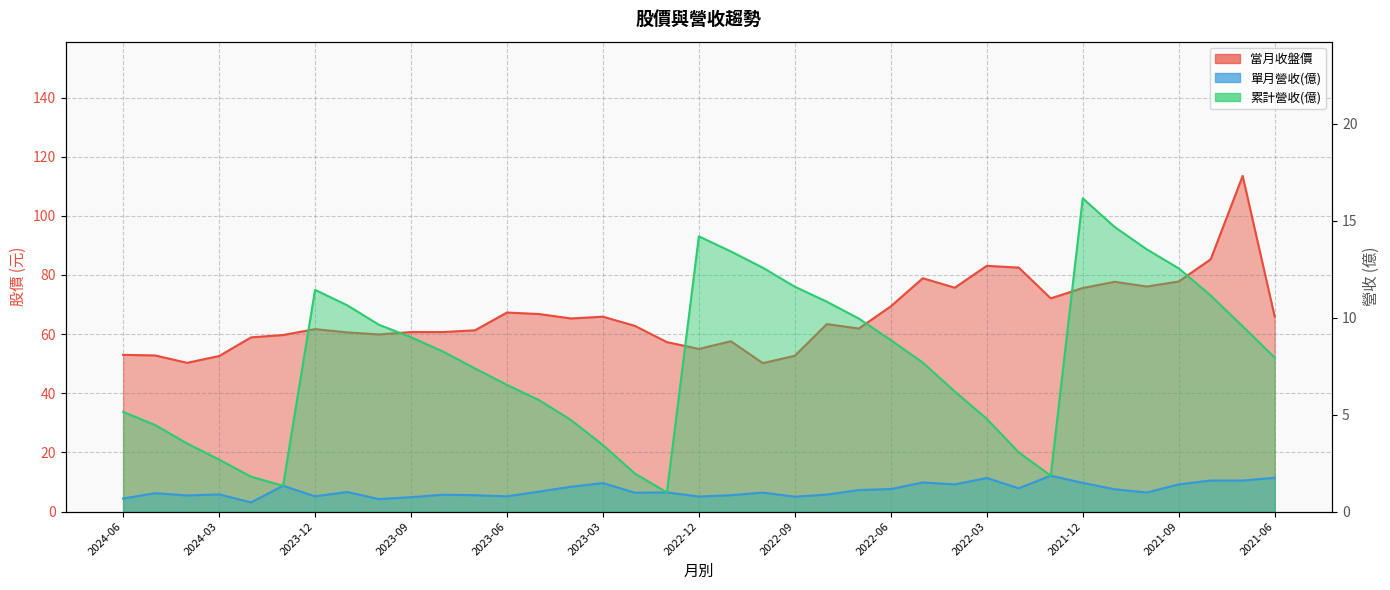

True or false: 累計營收(億) and 單月營收(億) intersect in this chart.

False